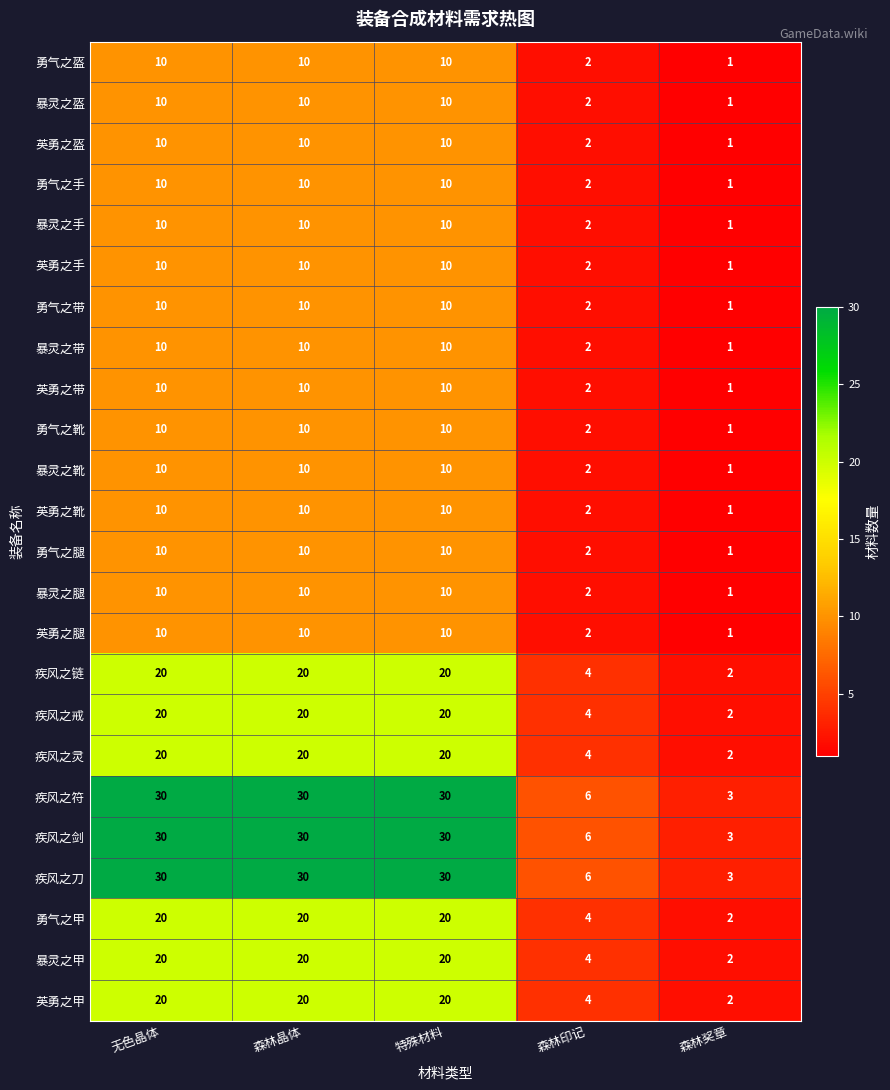

What is the difference between the 暴灵之甲 values at 特殊材料 and 森林印记?

16